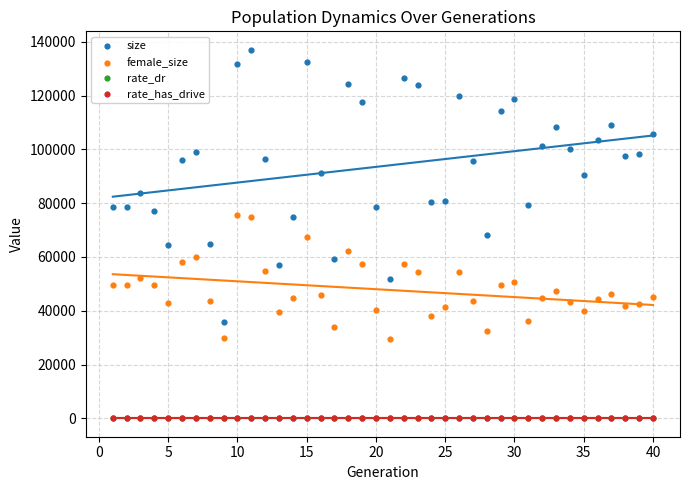

What are all the series names shown in the legend?

size, female_size, rate_dr, rate_has_drive